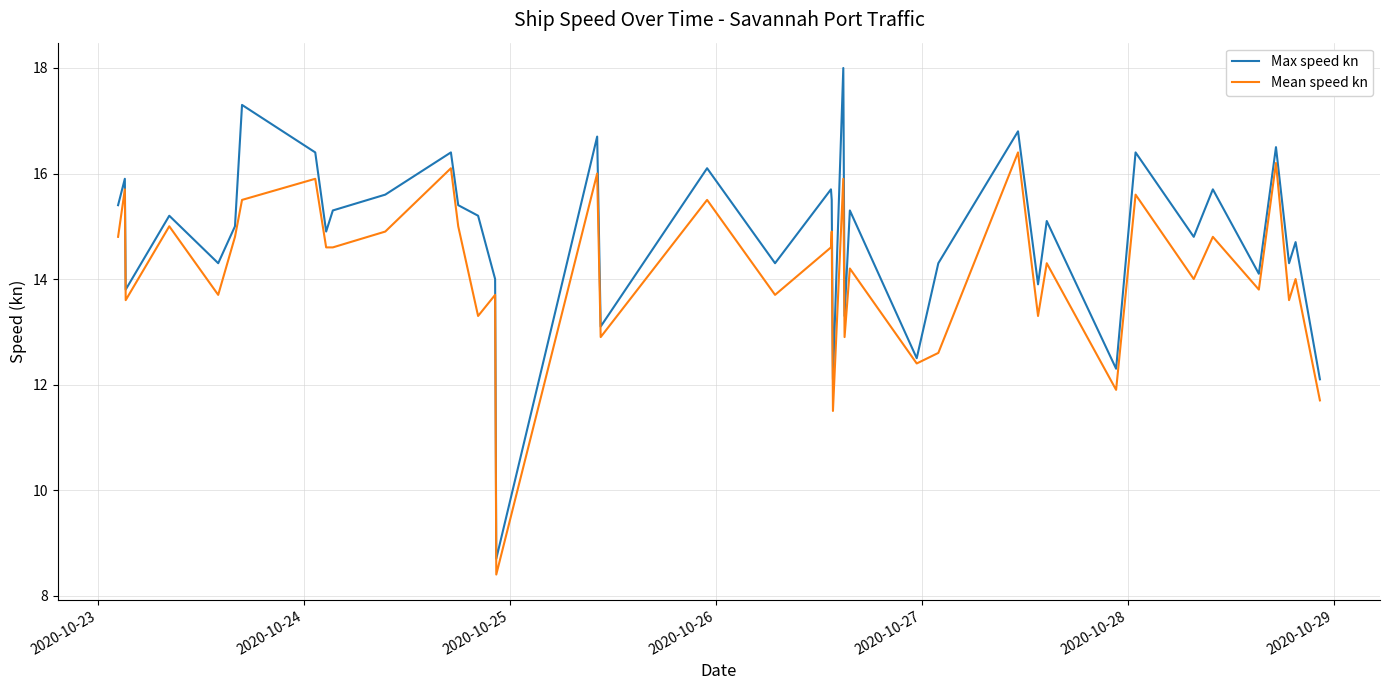

Which series has the largest total across all categories?

Max speed kn